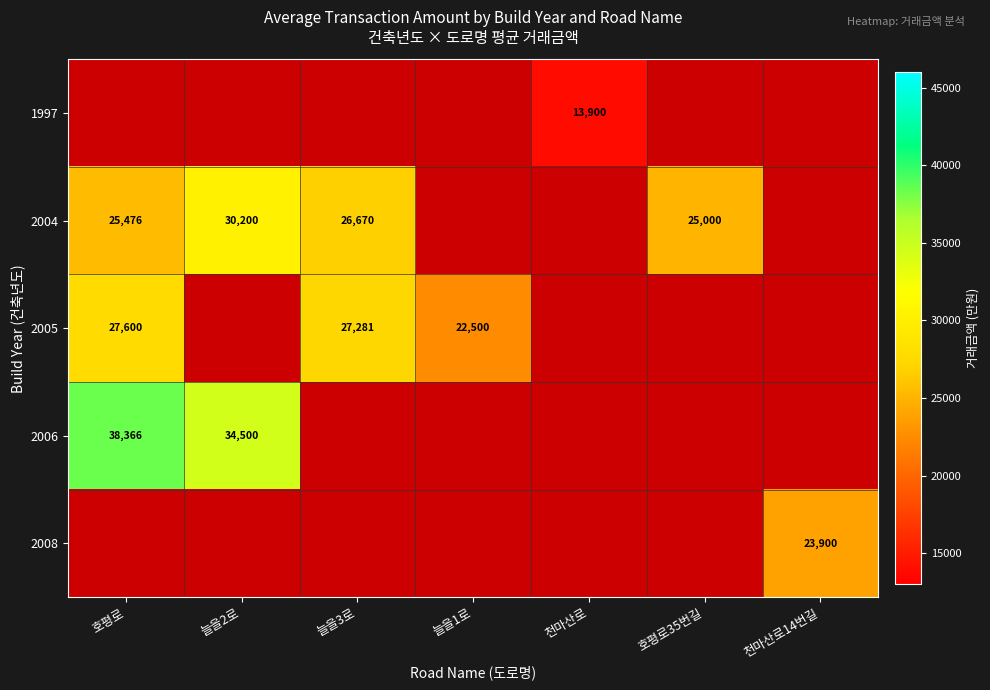

The 2004 series shows 44825 at 늘을3로. True or false?

False